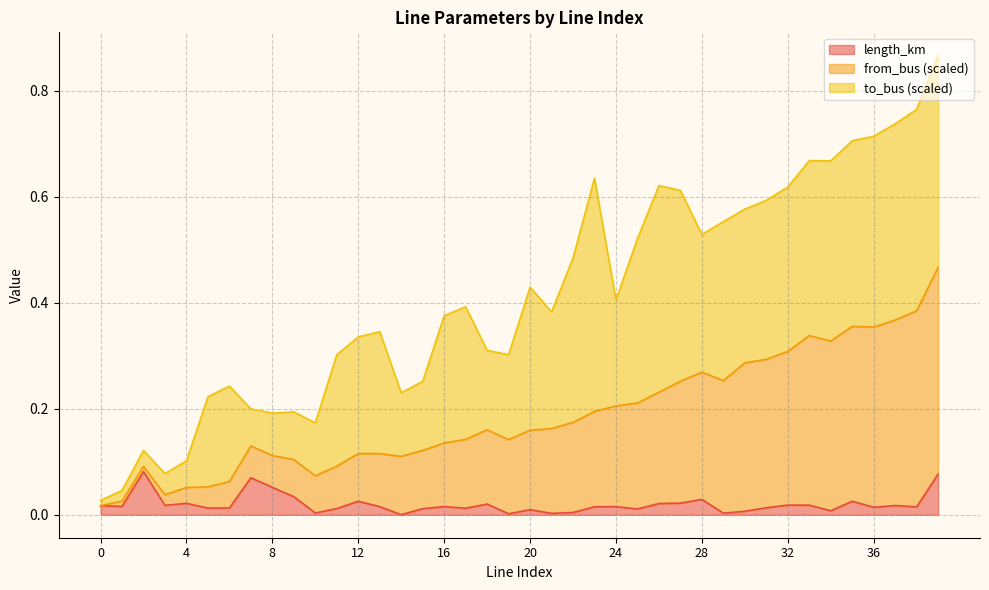

True or false: length_km has a value of 0.0 at 28.

False